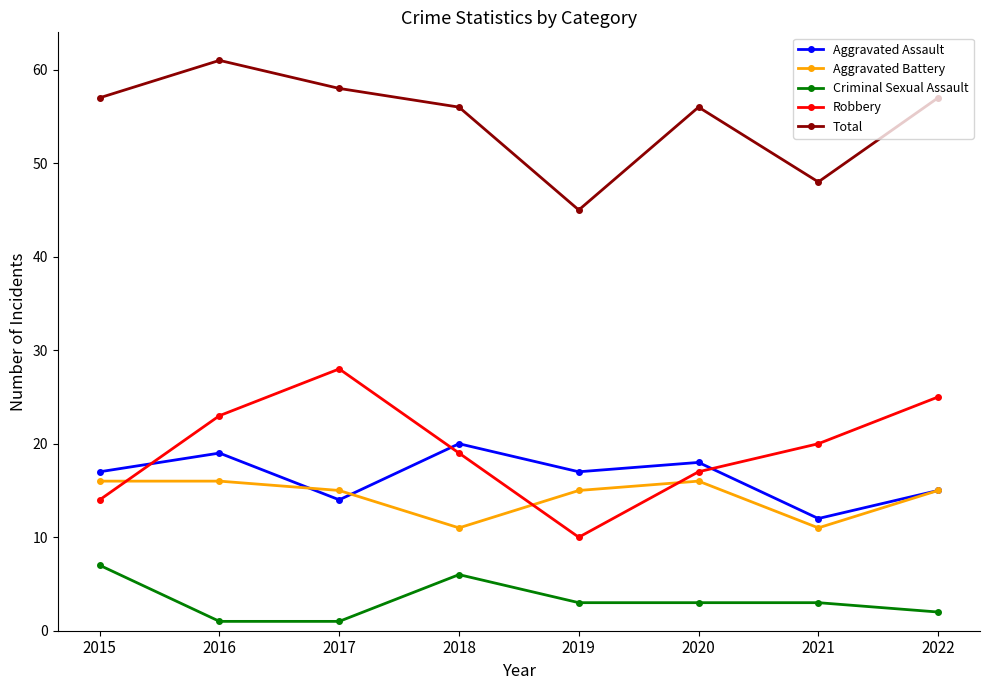

What are all the series names shown in the legend?

Aggravated Assault, Aggravated Battery, Criminal Sexual Assault, Robbery, Total